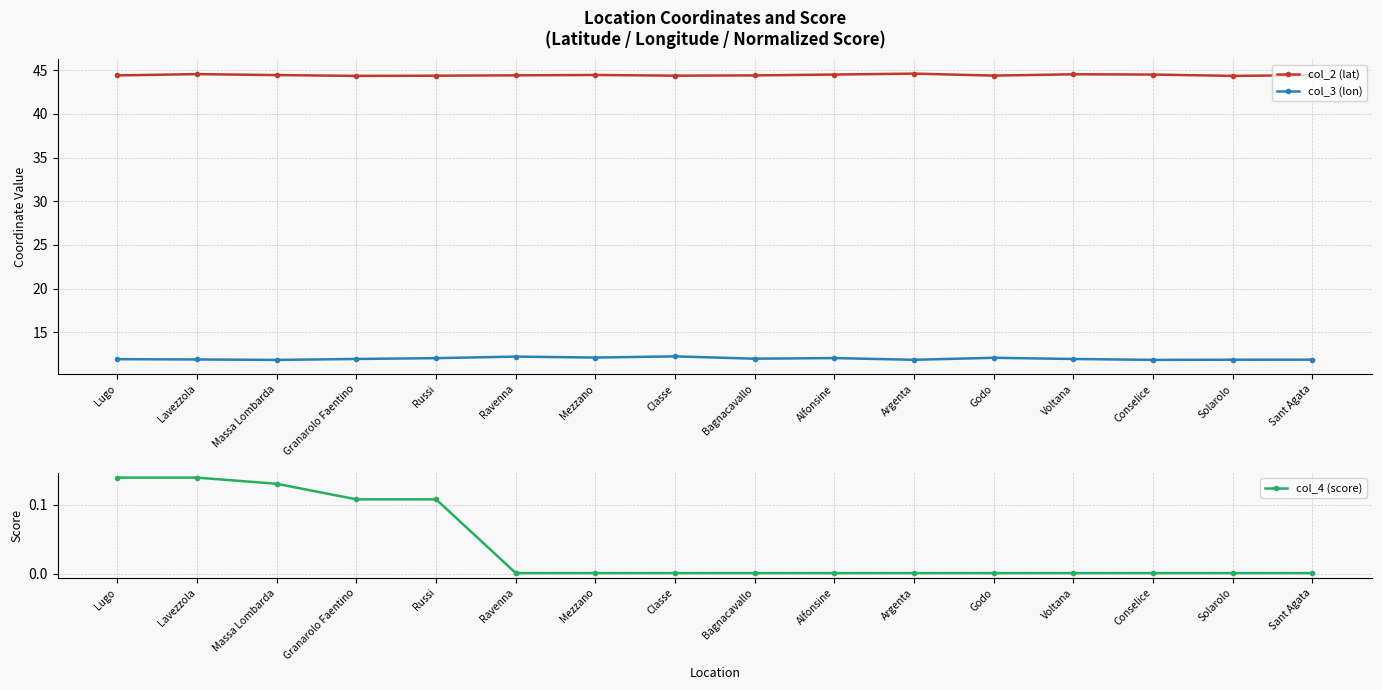

True or false: col_3 (lon) and col_2 (lat) intersect in this chart.

False